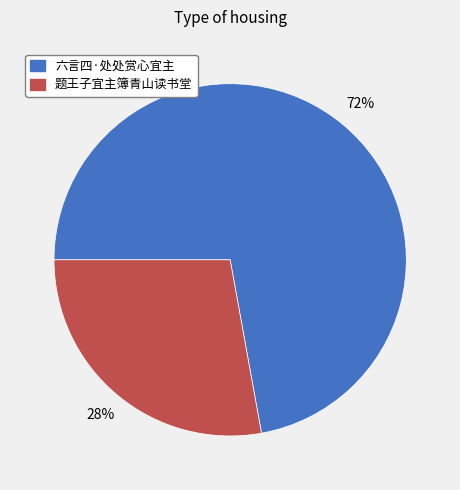

What is the ratio of the value at 六言四·处处赏心宜主 to the value at 题王子宜主簿青山读书堂?

2.6